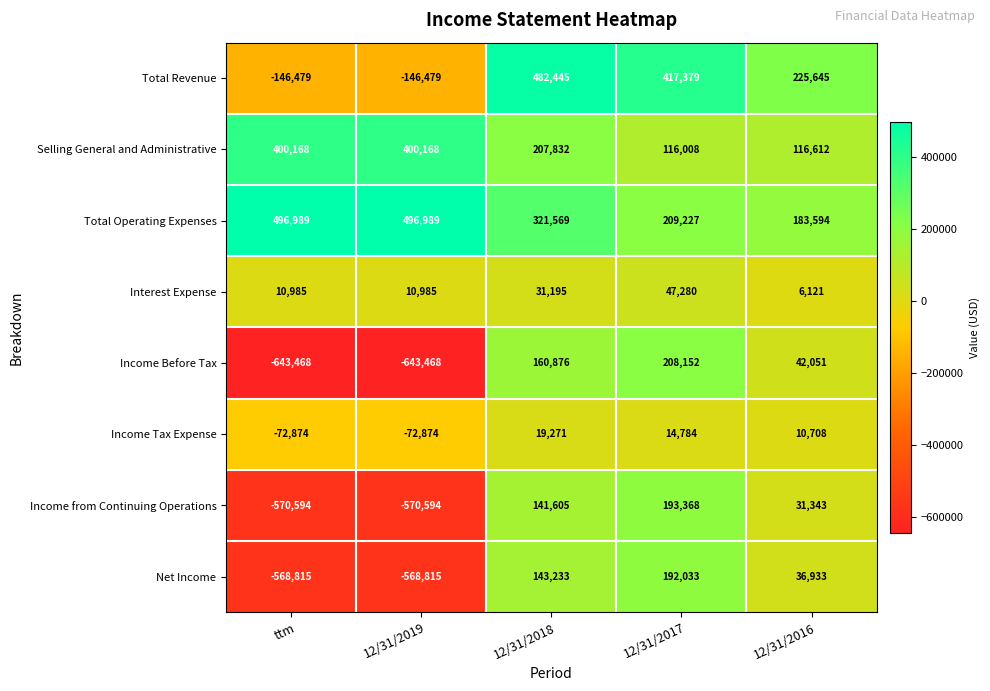

Which series has the largest total across all categories?

Total Operating Expenses